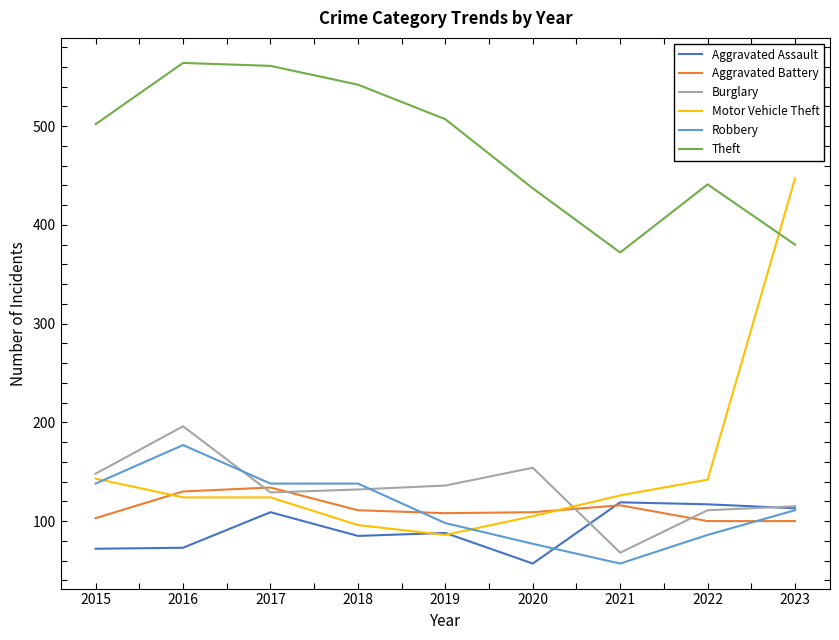

Does the chart have visible grid lines?

No